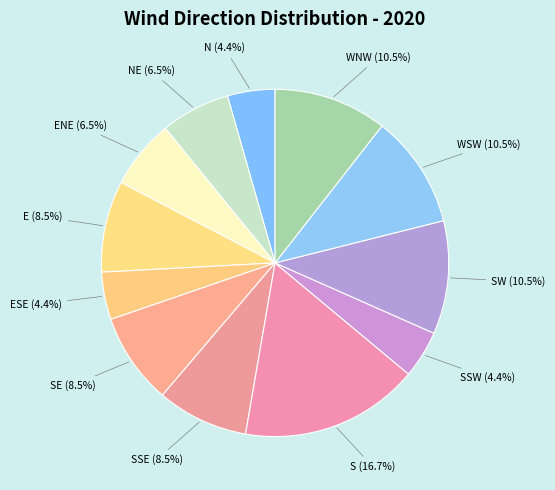

How many slices are in this pie chart?

12